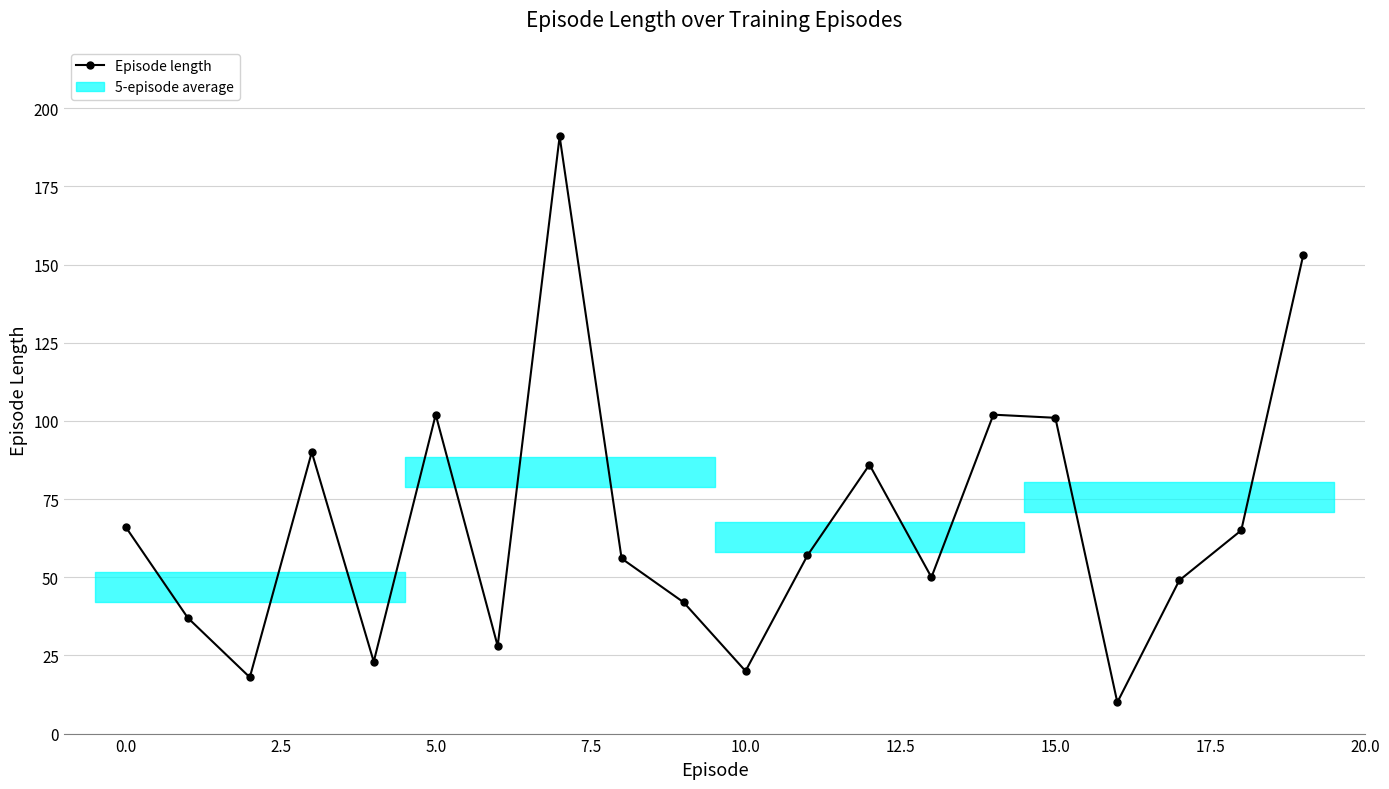

Does the chart have visible grid lines?

Yes